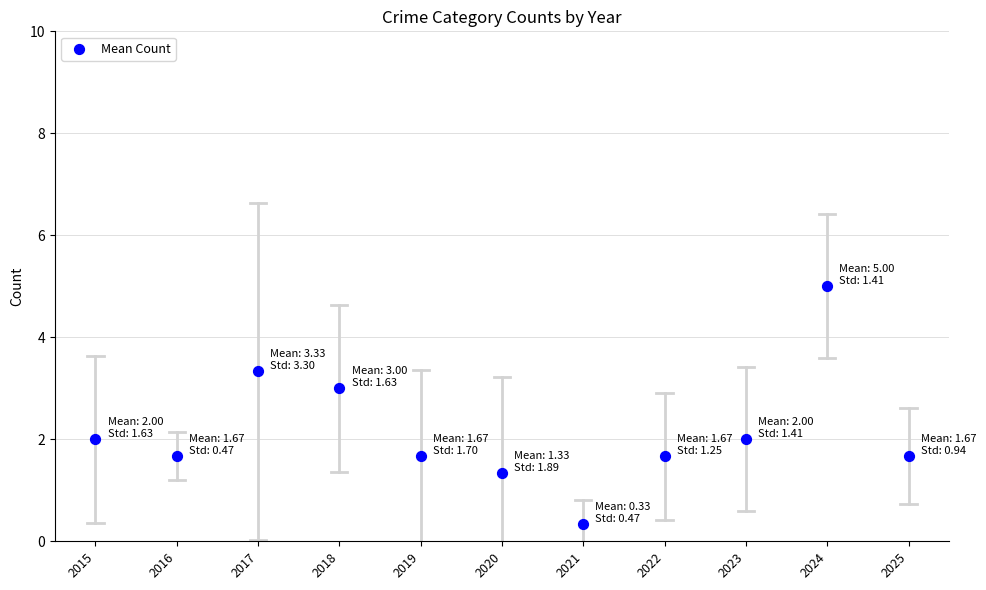

What is the range of Y values (max minus min)?

4.7